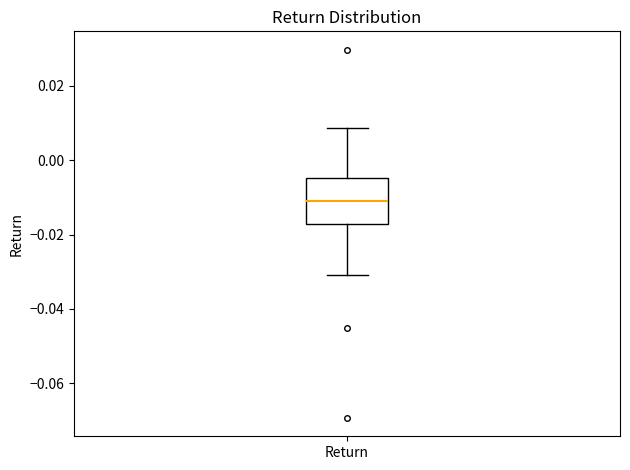

Transcribe this box plot: give where the median line is, the range the box spans, and where the two whiskers end, as read against the y-axis. The values are not printed on the chart, so give them approximately, as read against the axis.

median -0.012, box -0.018 to -0.004, whiskers -0.030 to 0.008